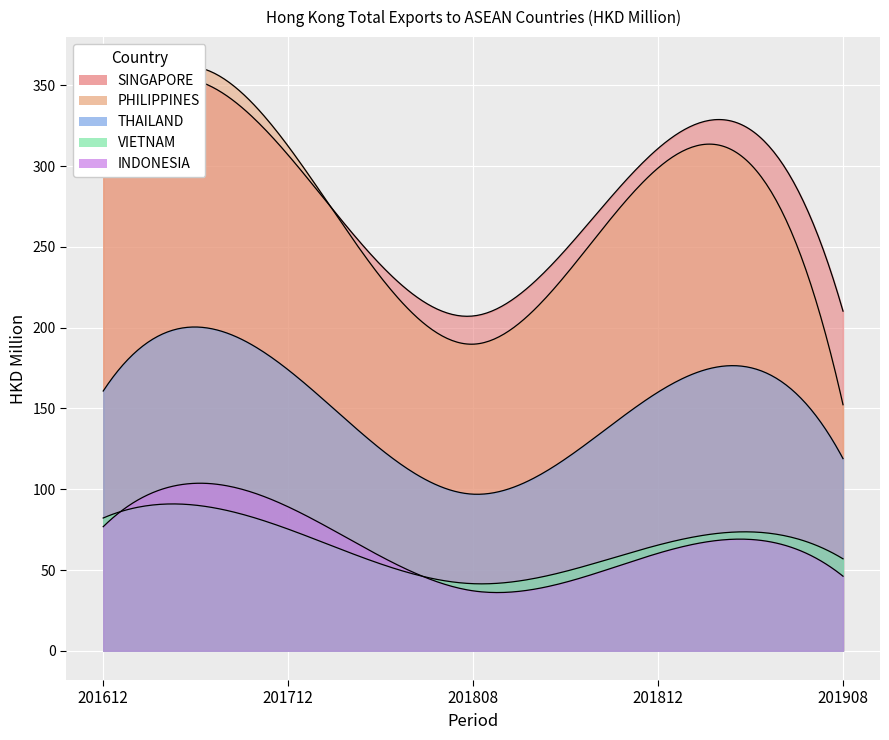

Reading left to right, what are all the values shown in this chart?

SINGAPORE: 319.3	306.9	207.2	310.9	210.2
PHILIPPINES: 307.1	312.3	189.8	298.8	152.3
THAILAND: 160.8	173.9	96.9	160.1	119.0
VIETNAM: 82.2	75.3	41.5	65.4	56.9
INDONESIA: 76.8	89.1	37.1	60.4	46.2